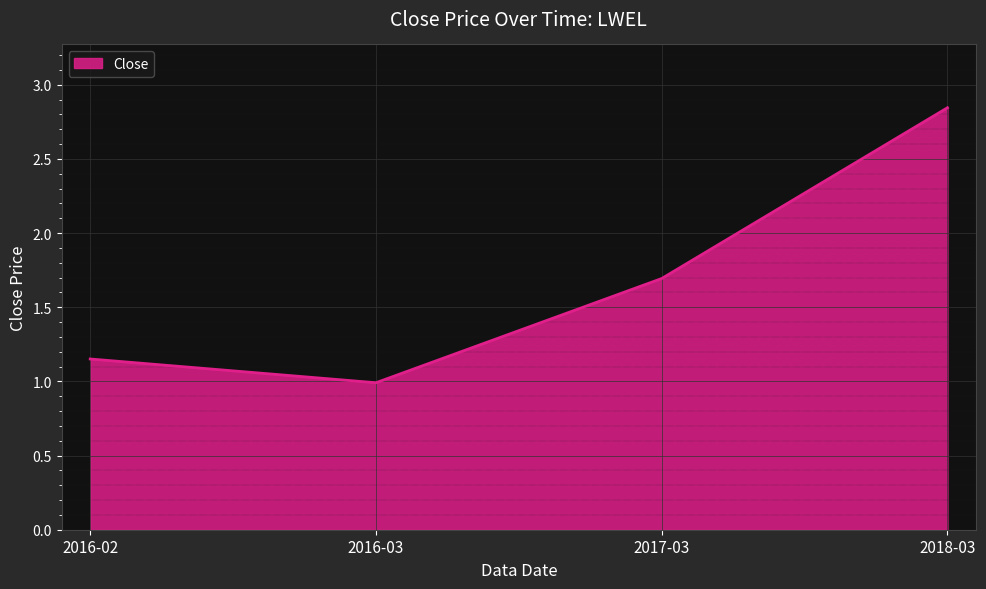

How many interior local valleys (lower than both neighbors) does the data have?

1